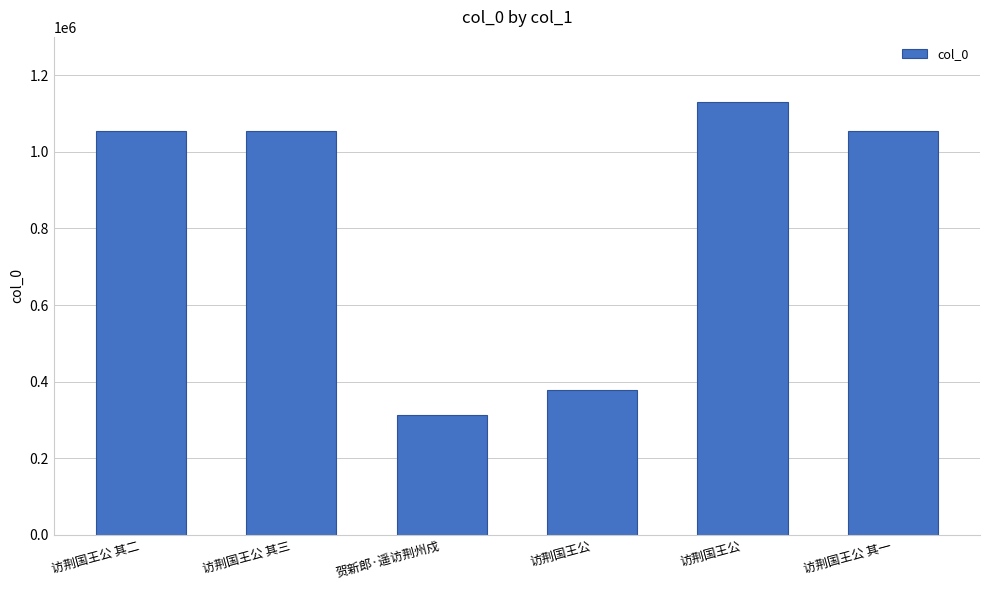

Does the chart contain any negative values?

No